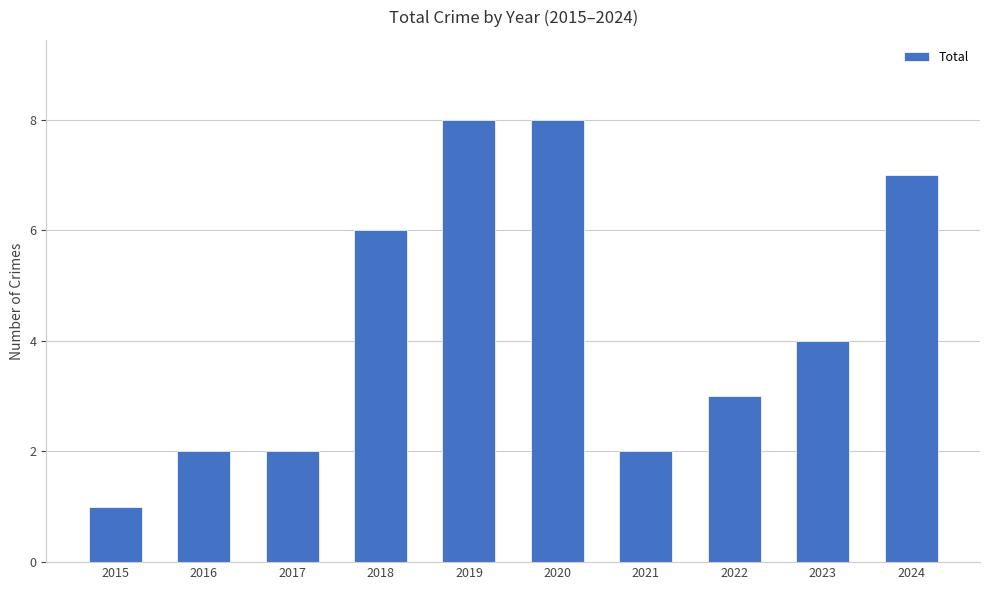

Reading left to right, transcribe all the data shown in this chart.

1	2	2	6	8	8	2	3	4	7